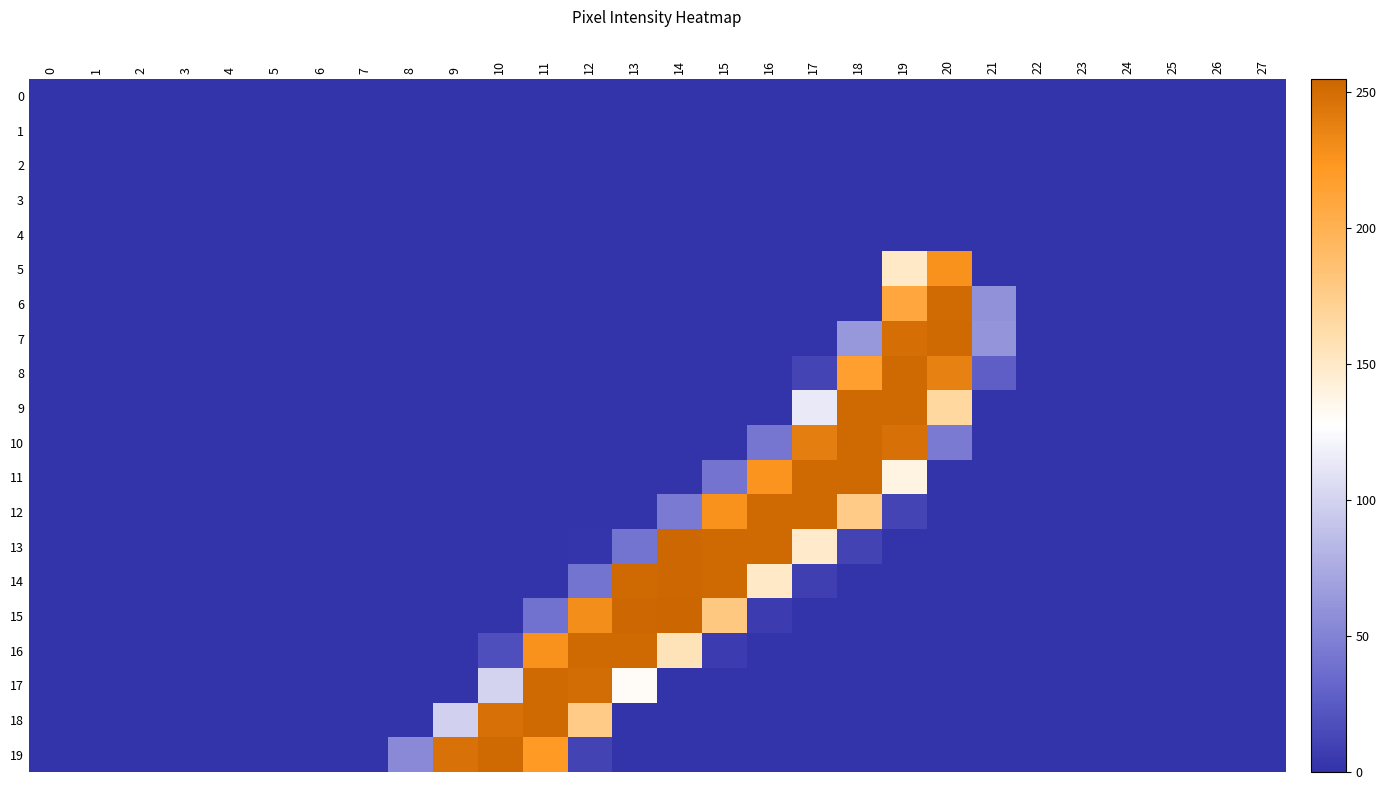

At how many categories does at least one series exceed 129?

12